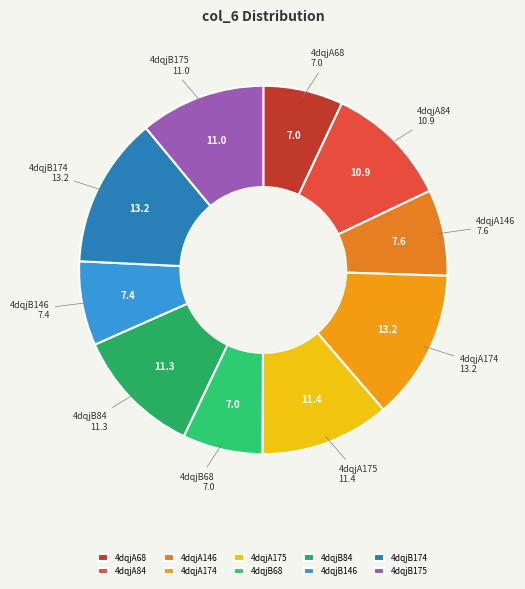

Do 4dqjA68 and 4dqjA84 together represent more than half of the pie?

No